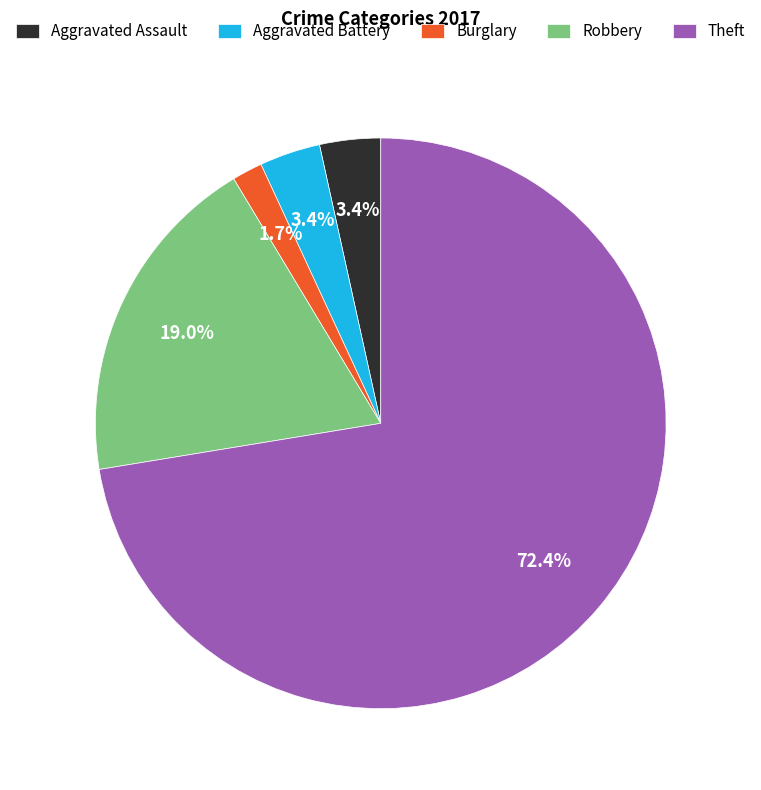

Is there a majority slice in this chart?

Yes